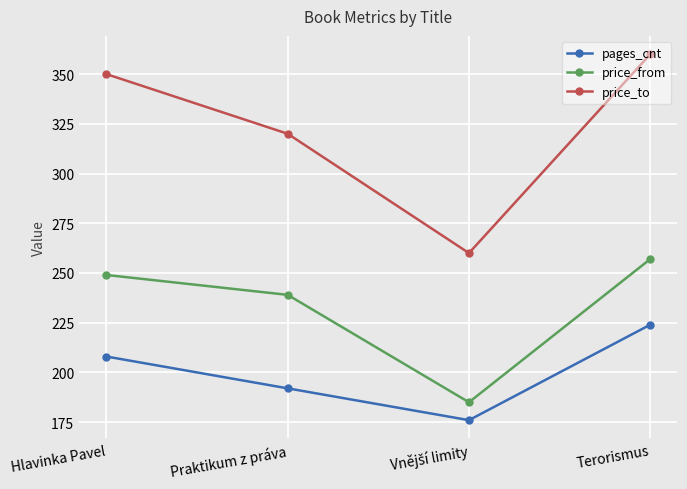

Is this an area chart (filled region under the line)?

No